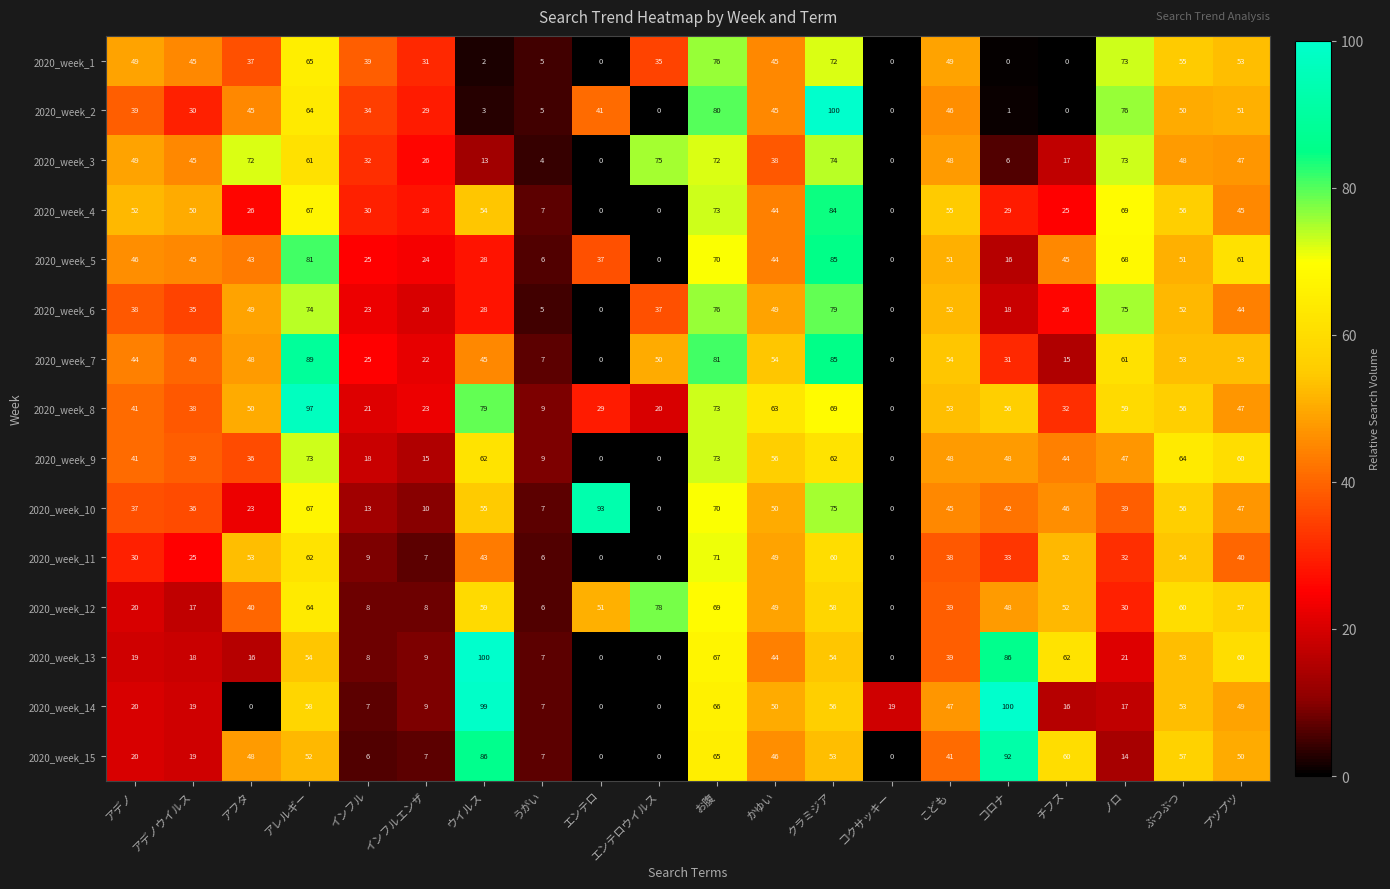

Count the number of categories in the chart.

20